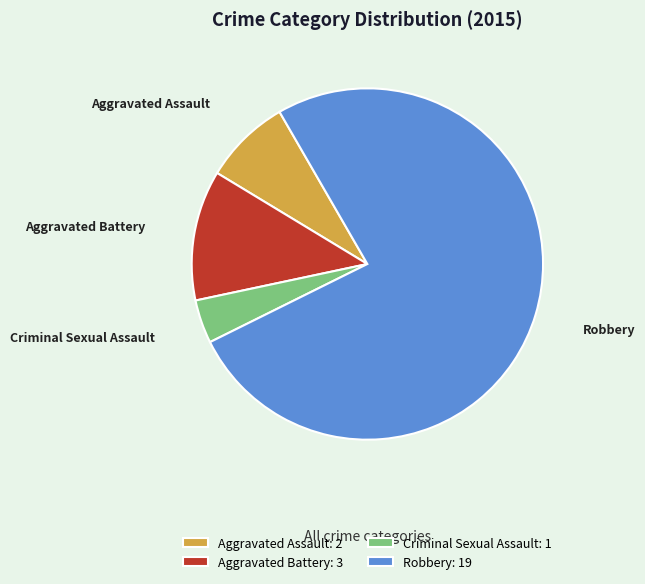

How many slices are in this pie chart?

4